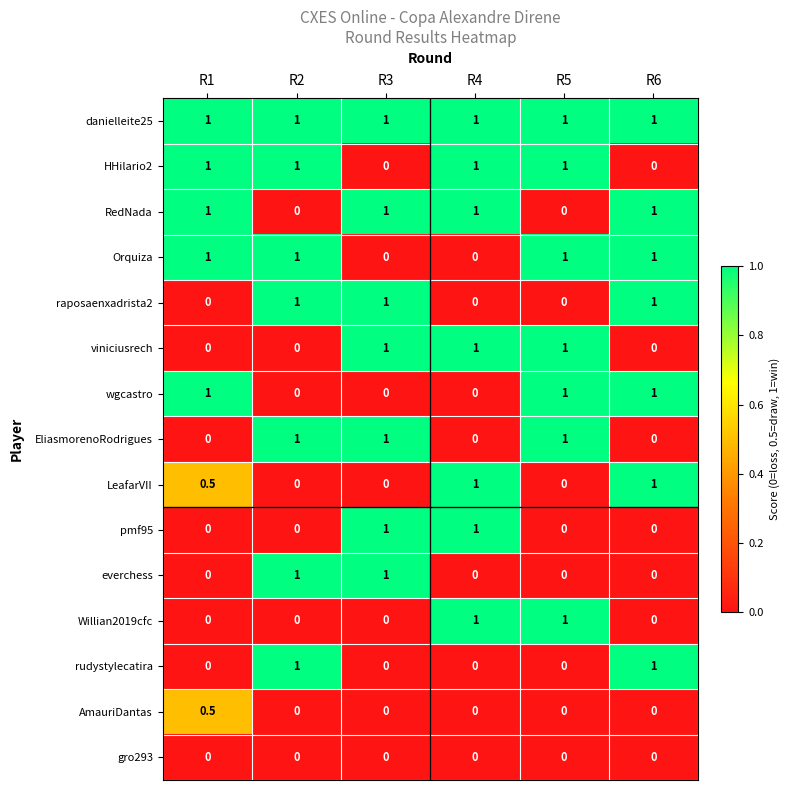

What is the sum of the RedNada values at R2 and R1?

1.0